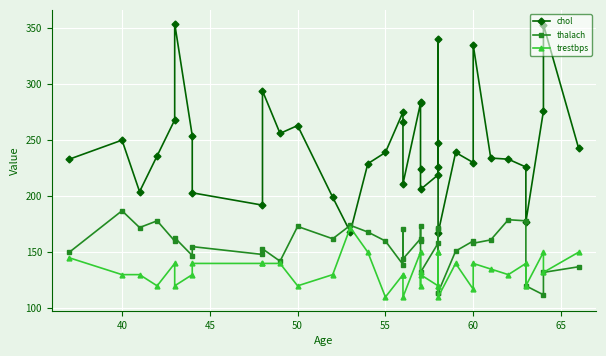

Which series ends up on top after the final intersection of thalach and chol?

chol